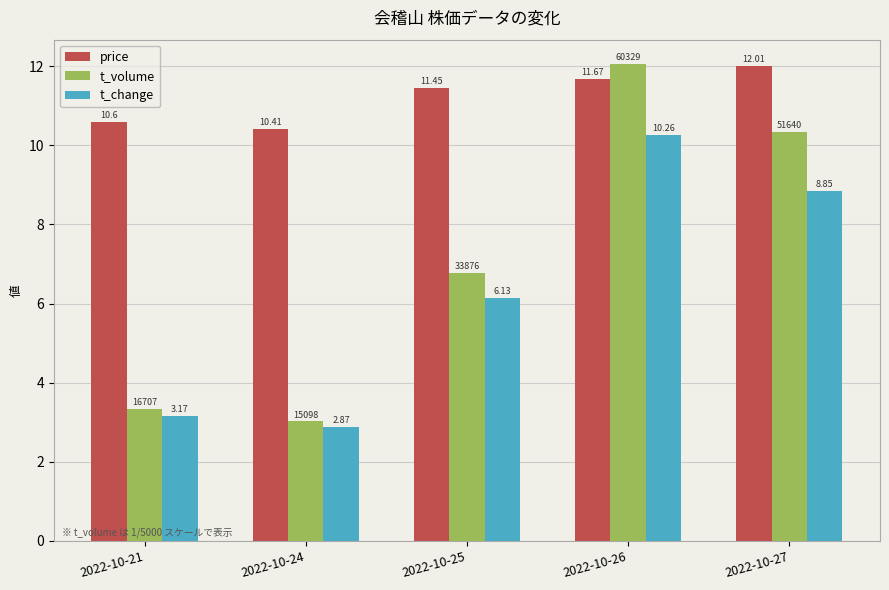

Is it true that t_volume equals 1.8 at 2022-10-25?

False